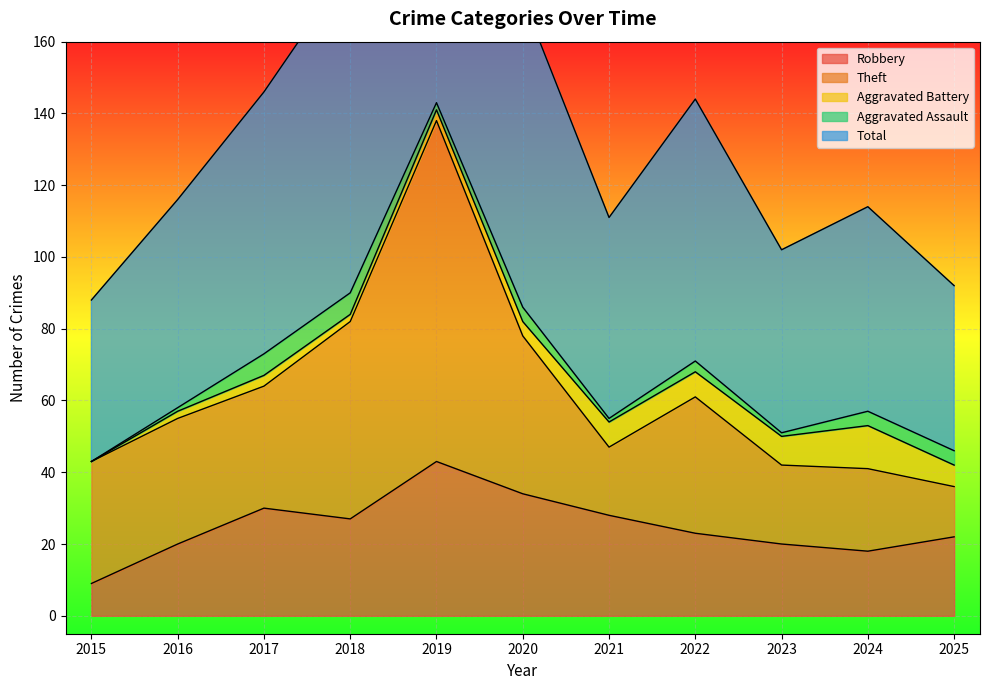

Which series has the largest range (max minus min)?

Total